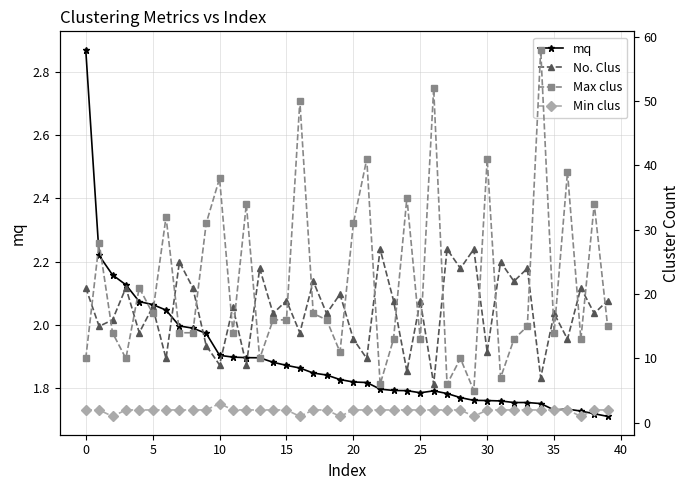

True or false: mq and Max clus cross at least once.

False